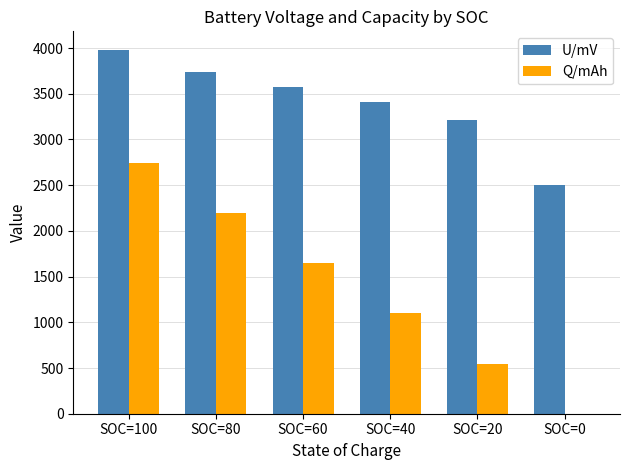

Count the number of categories in the chart.

6